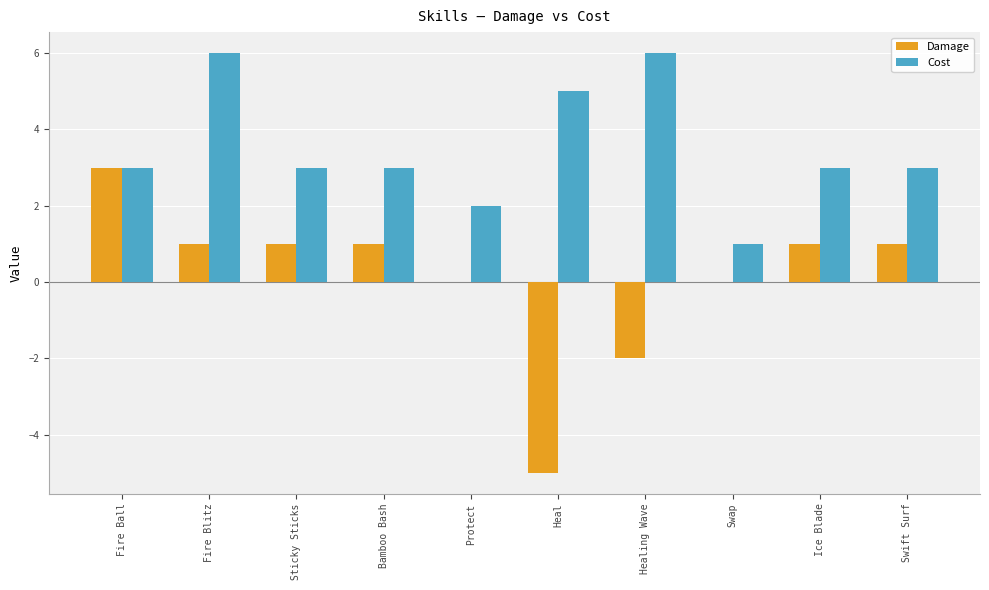

At which label does Damage reach its peak?

Fire Ball